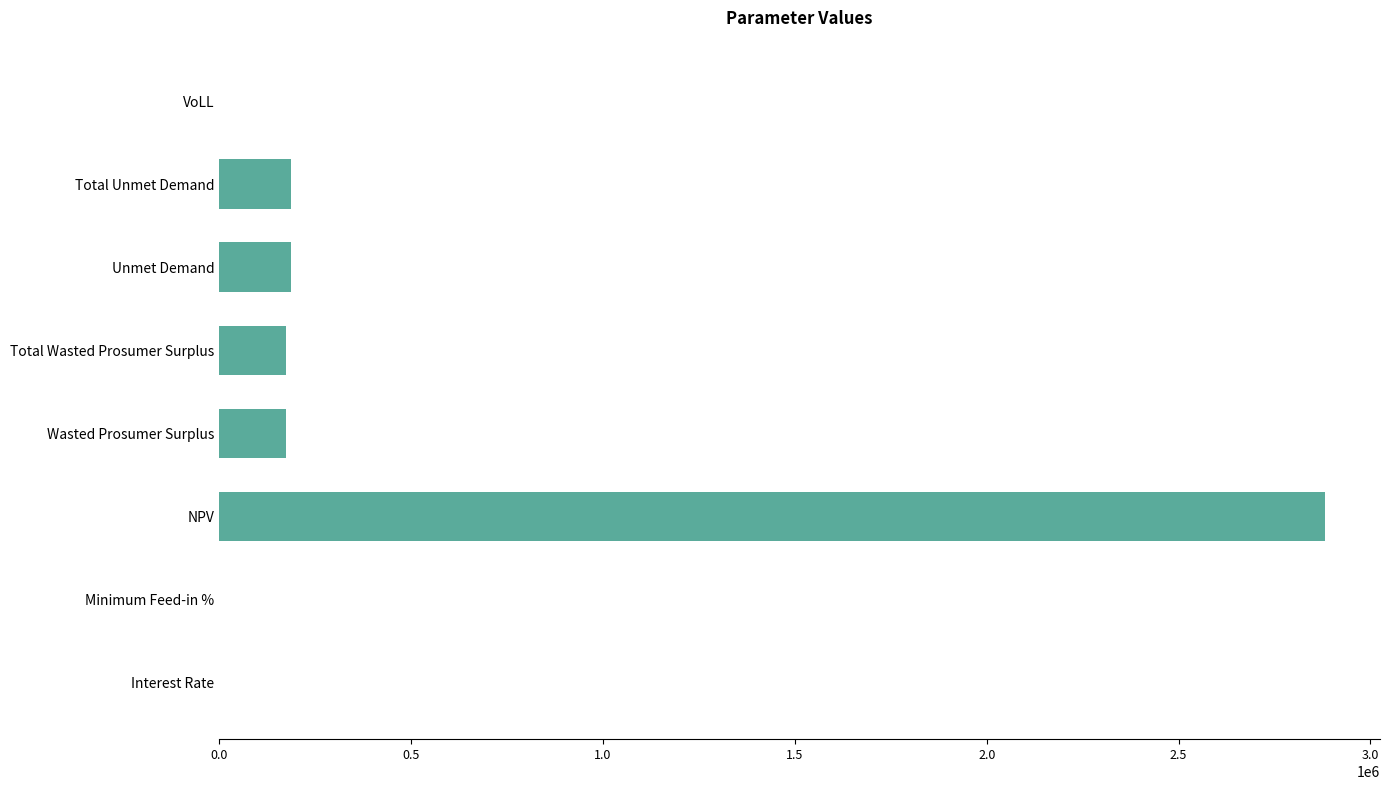

Read the value at Total Wasted Prosumer Surplus.

173398.7